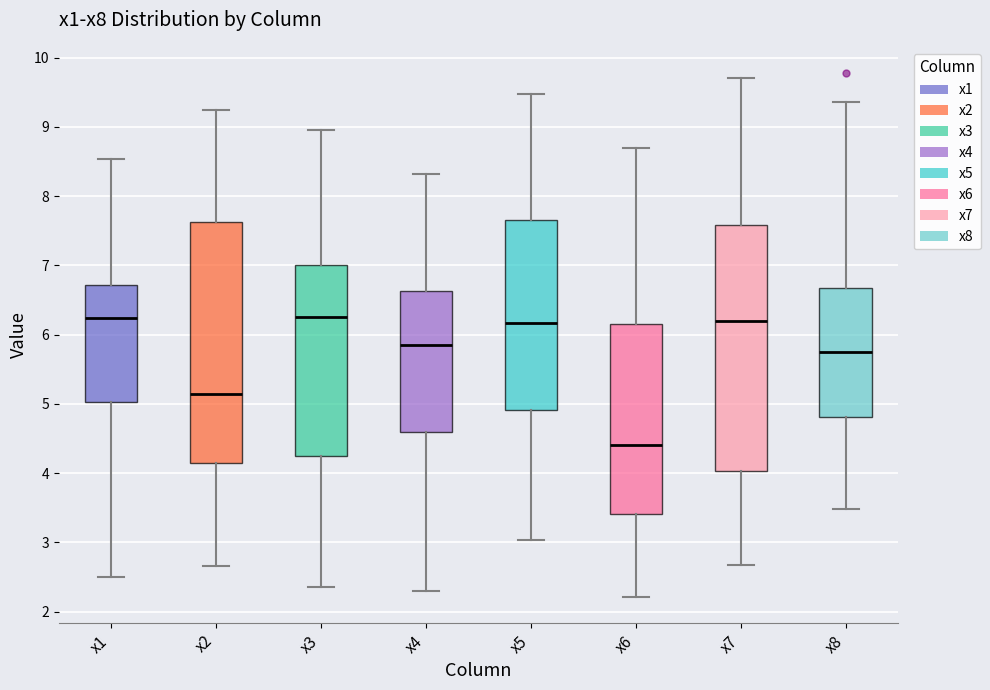

Reading left to right, read every box against the y-axis: the position of its median line, the range the box covers, and the ends of its whiskers. The values are not printed on the chart, so give them approximately, as read against the axis.

x1: median 6.2, box 5.0 to 6.7, whiskers 2.5 to 8.5
x2: median 5.1, box 4.1 to 7.6, whiskers 2.7 to 9.2
x3: median 6.3, box 4.2 to 7.0, whiskers 2.4 to 9.0
x4: median 5.8, box 4.6 to 6.6, whiskers 2.3 to 8.3
x5: median 6.2, box 4.9 to 7.6, whiskers 3.0 to 9.5
x6: median 4.4, box 3.4 to 6.2, whiskers 2.2 to 8.7
x7: median 6.2, box 4.0 to 7.6, whiskers 2.7 to 9.7
x8: median 5.7, box 4.8 to 6.7, whiskers 3.5 to 9.4